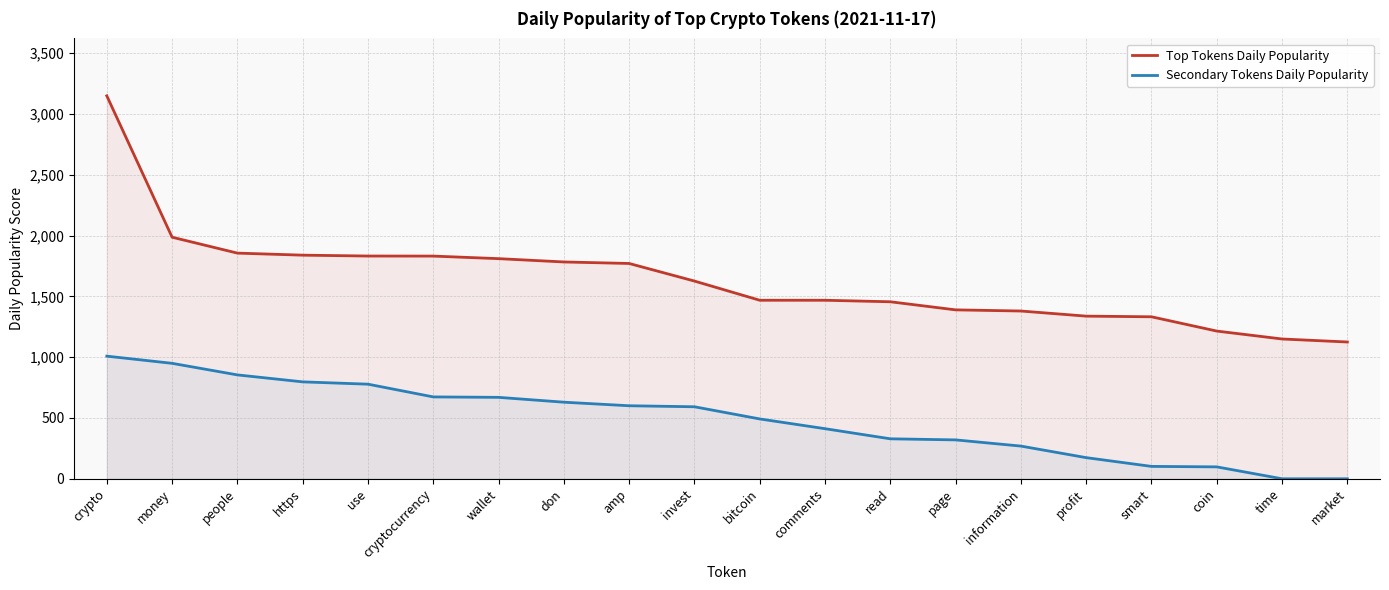

True or false: Top Tokens Daily Popularity and Secondary Tokens Daily Popularity intersect in this chart.

False